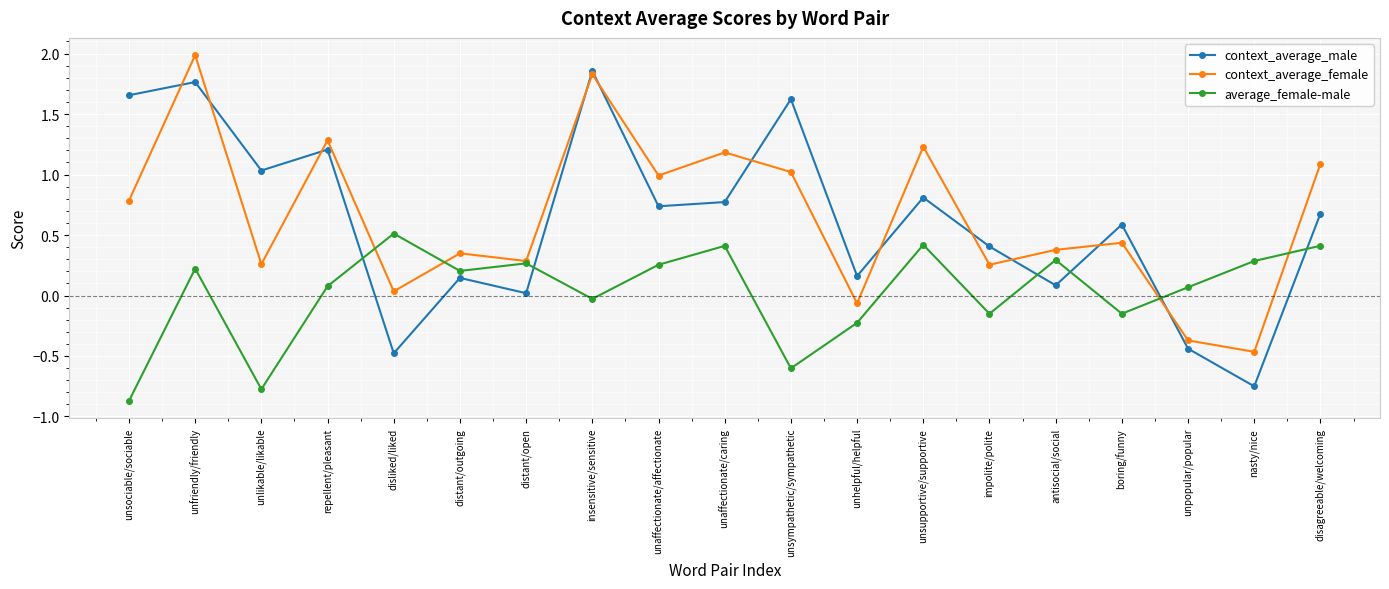

How many lines are shown in the chart?

3